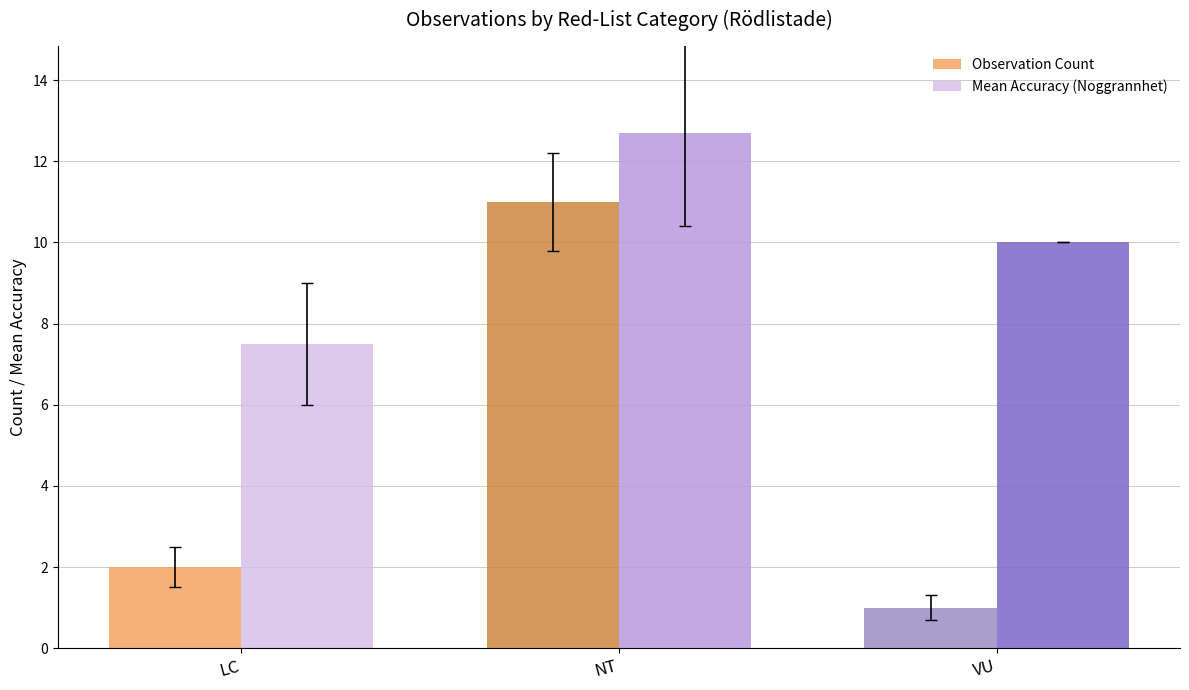

What is the sum of the Mean Accuracy (Noggrannhet) values at NT and VU?

22.7